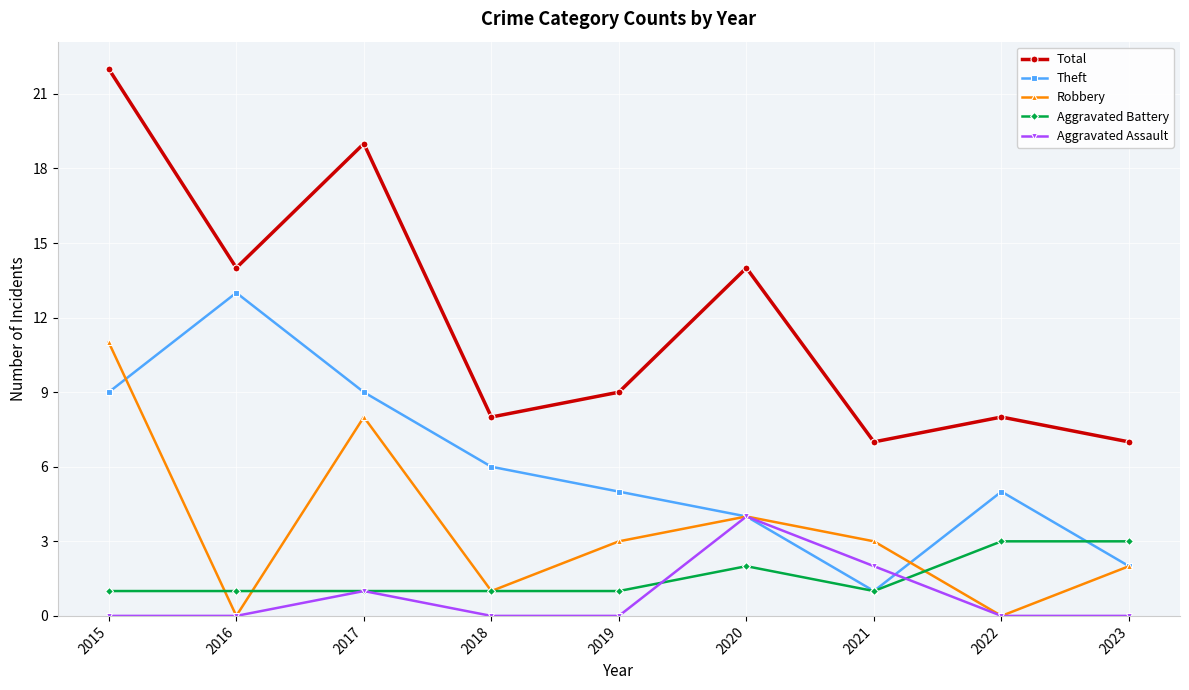

What is the spread (max minus min) of values at 2015?

22